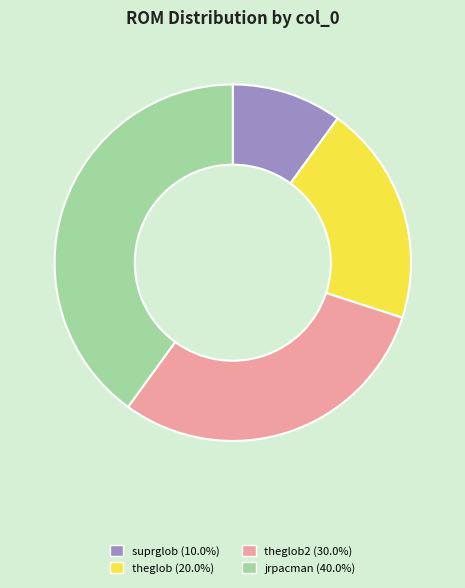

Is the sum of theglob (20.0%) and jrpacman (40.0%) greater than half?

Yes